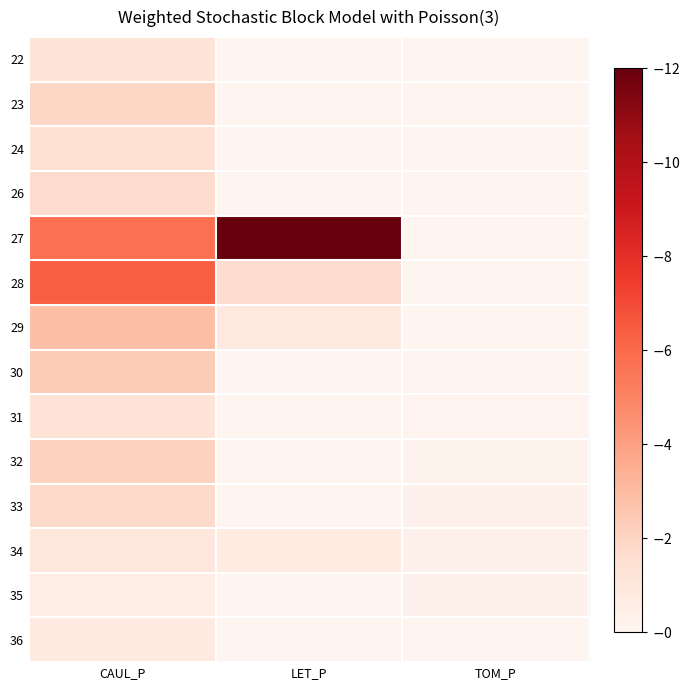

Between TOM_P and LET_P, which is larger?

TOM_P